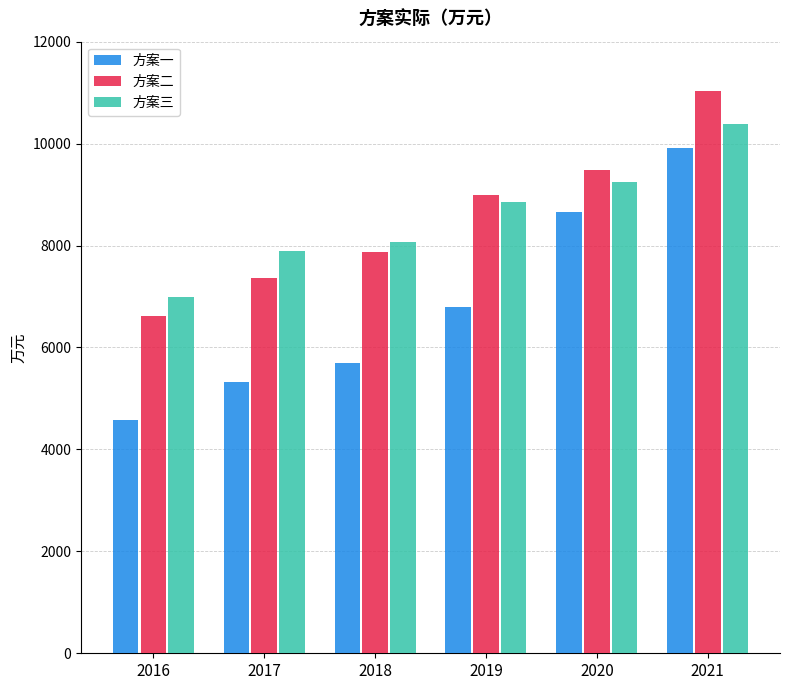

What is the maximum value shown in the chart?

11029.1